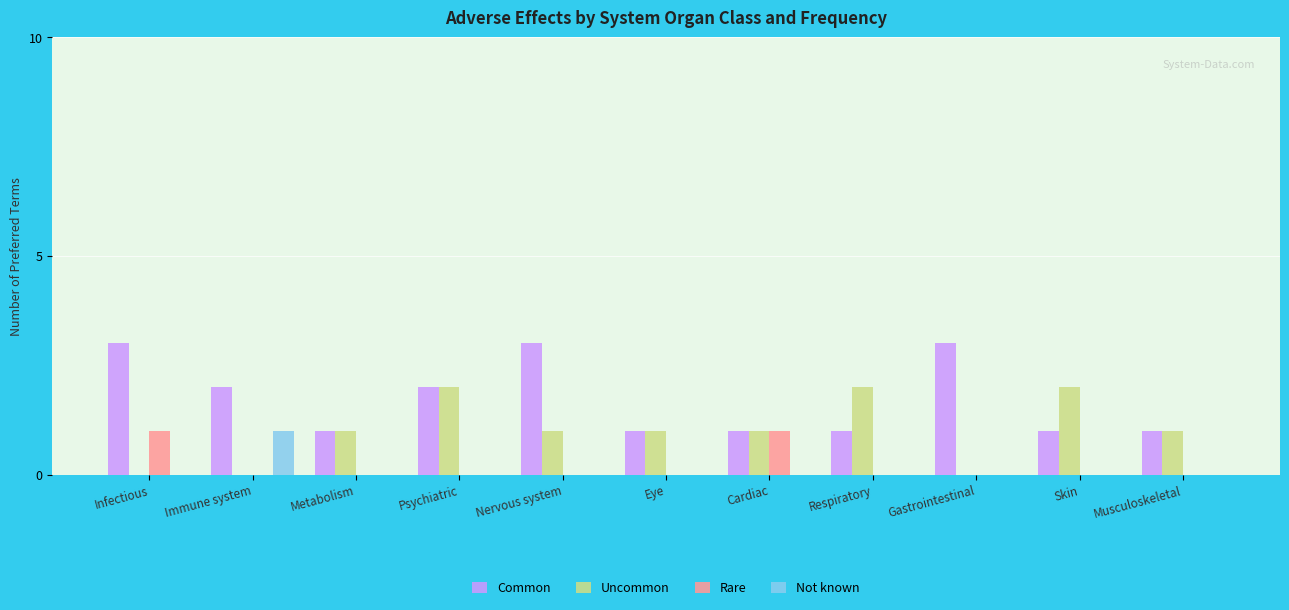

True or false: Not known has a value of 0 at Cardiac.

True